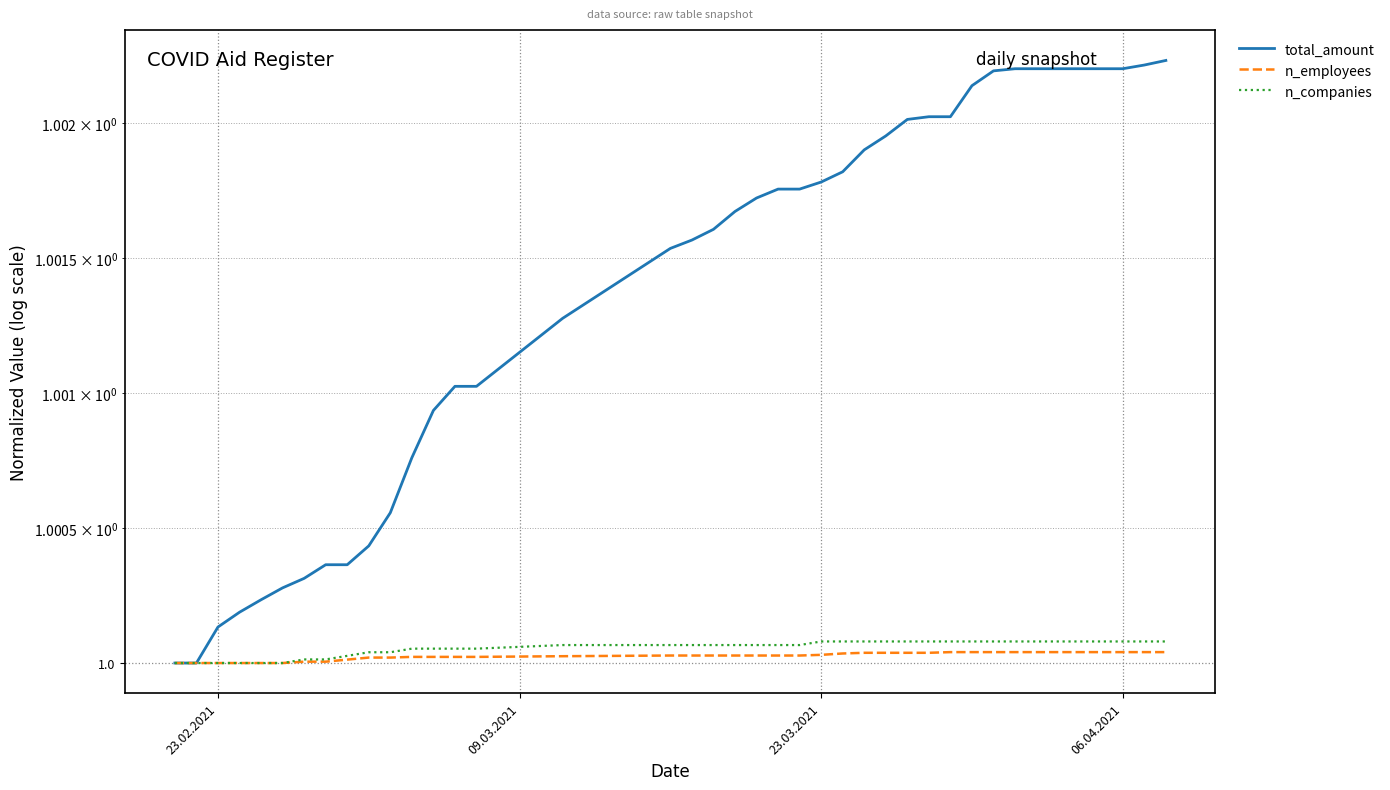

True or false: total_amount and n_employees intersect in this chart.

False